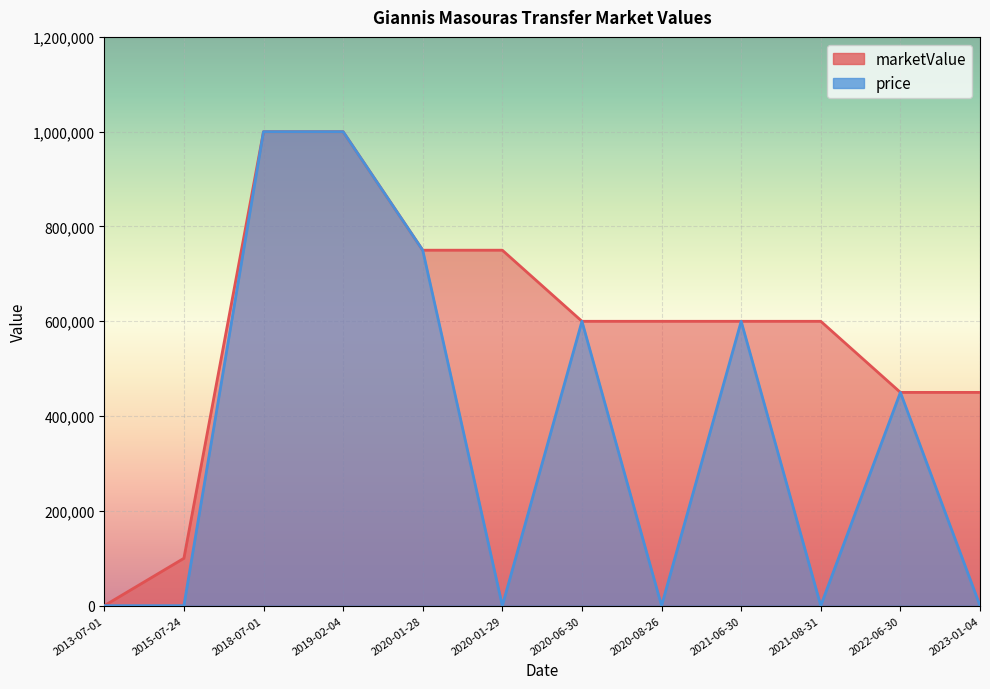

Rank the series by their maximum value, from highest to lowest.

marketValue, price